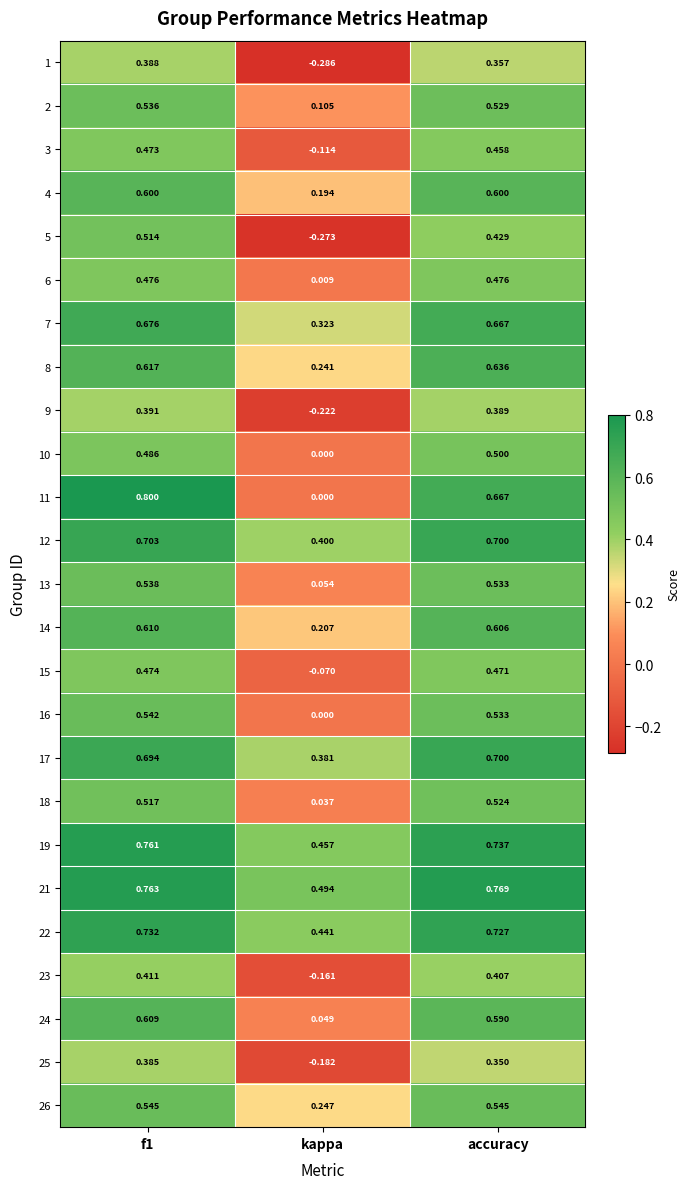

Where is 19 nearest to the value 0?

kappa